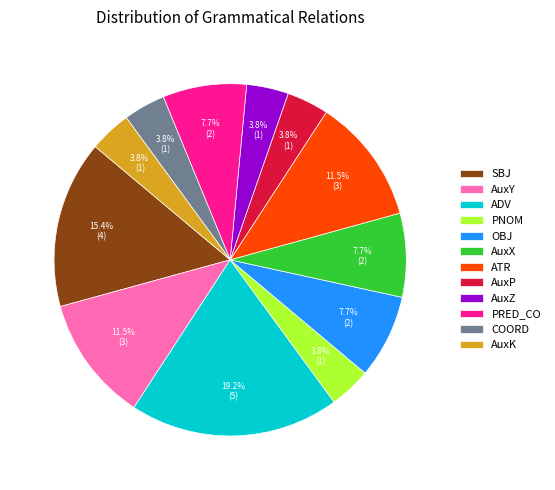

Between AuxP and ATR, which is larger?

ATR